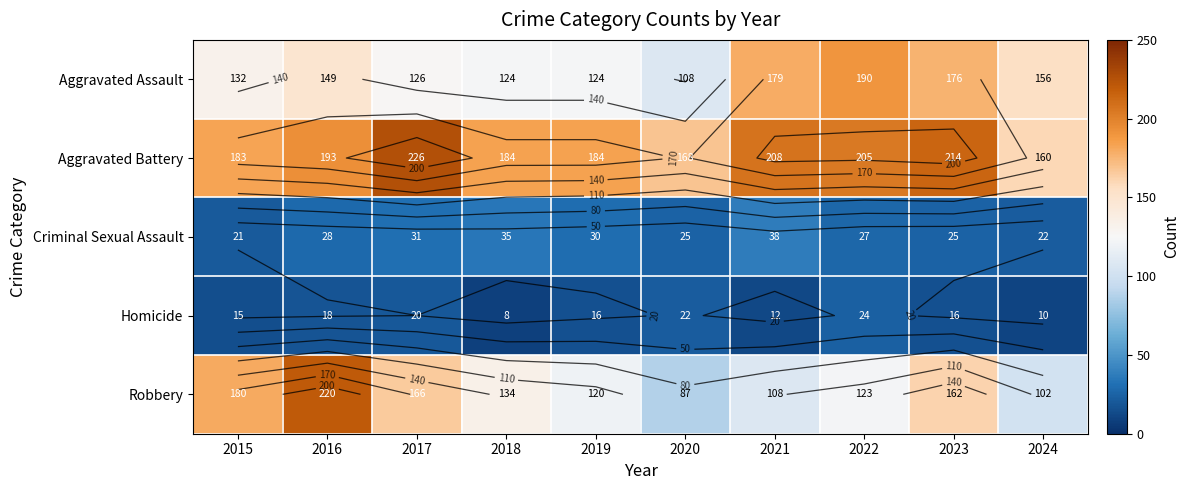

At which label does Aggravated Battery reach its minimum?

2024